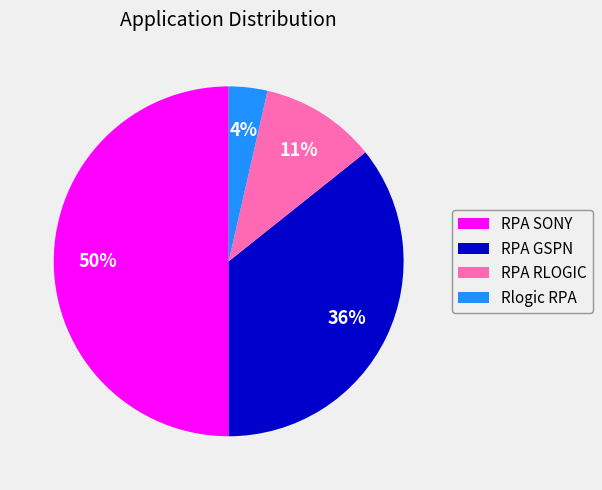

Do RPA RLOGIC and RPA GSPN together represent more than half of the pie?

No